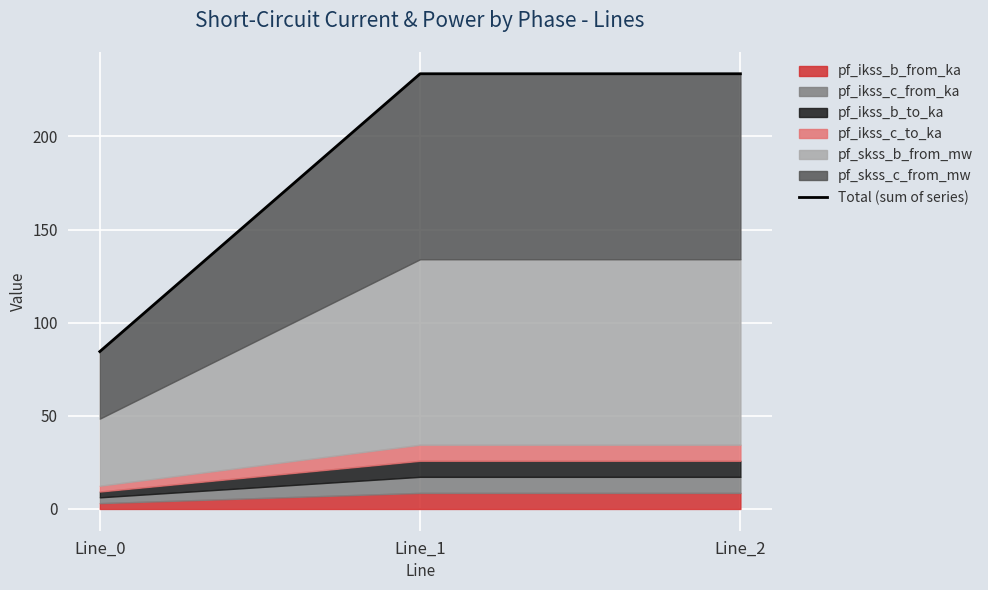

Reading right to left, list all the values displayed in this chart.

233.6	233.6	84.5